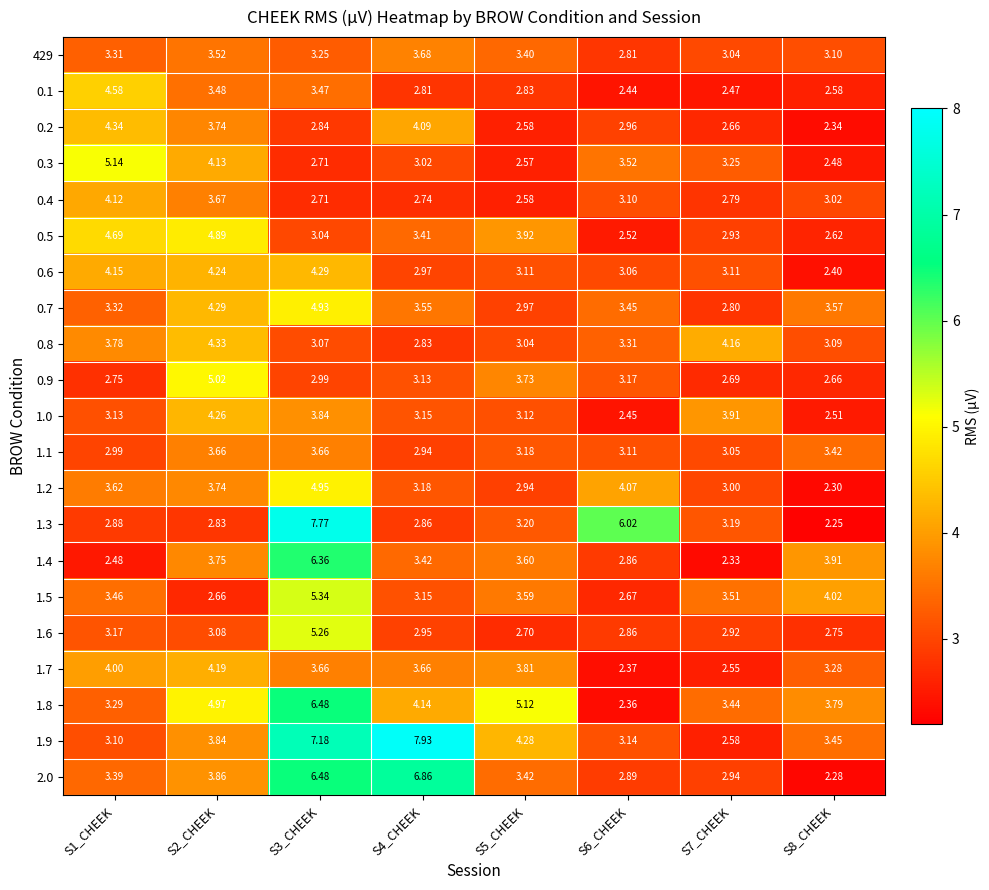

How many data points in 1.4 are above 3?

5